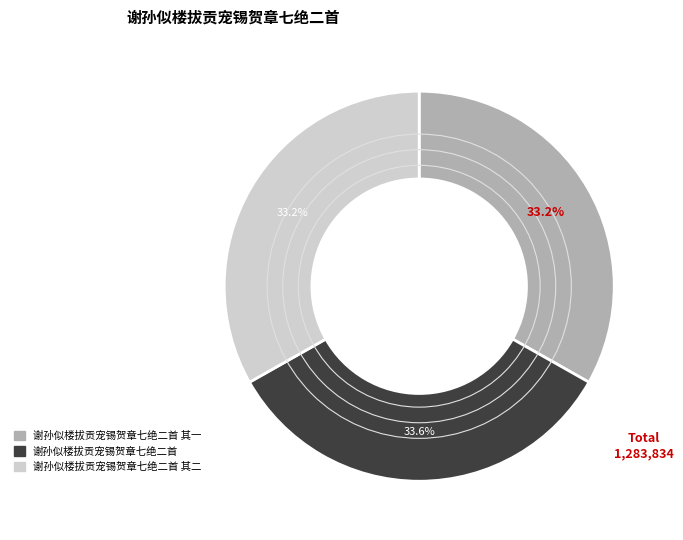

Does any single category account for the majority?

No